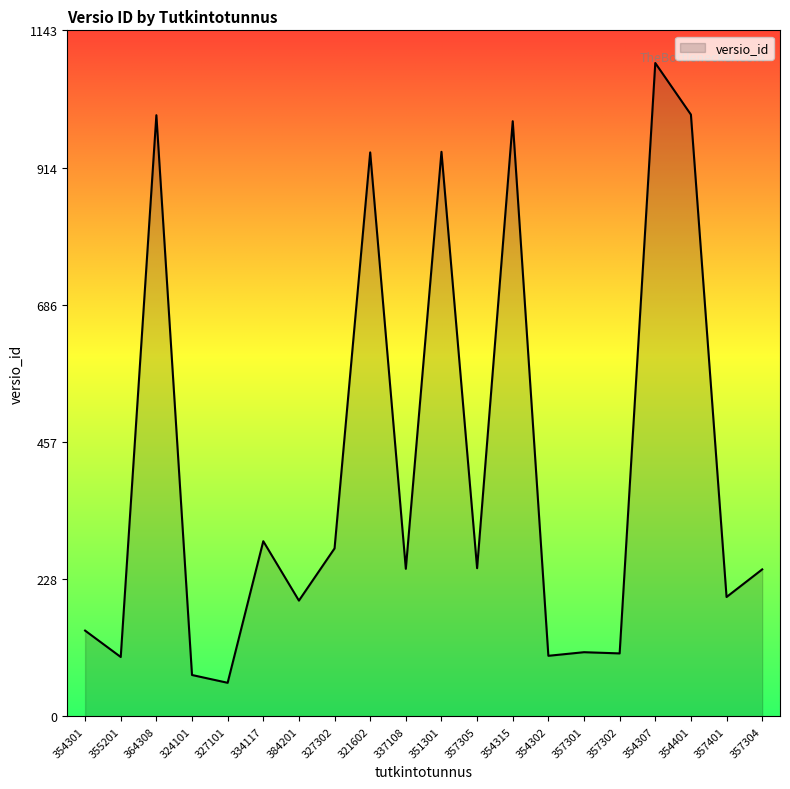

At which category does the data reach its first local valley?

355201